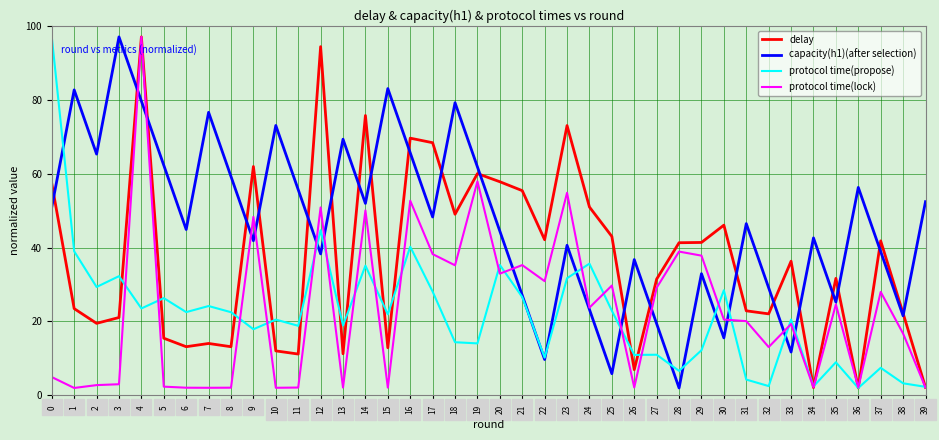

Rank the series at 30 from lowest to highest value.

capacity(h1)(after selection), protocol time(lock), protocol time(propose), delay